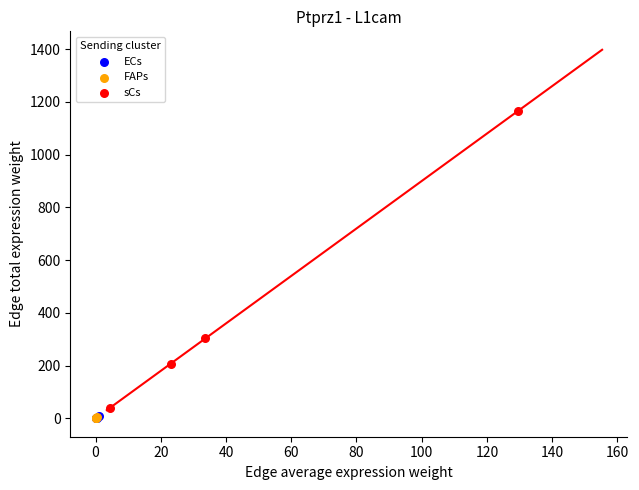

Which series contains the highest Y value?

sCs